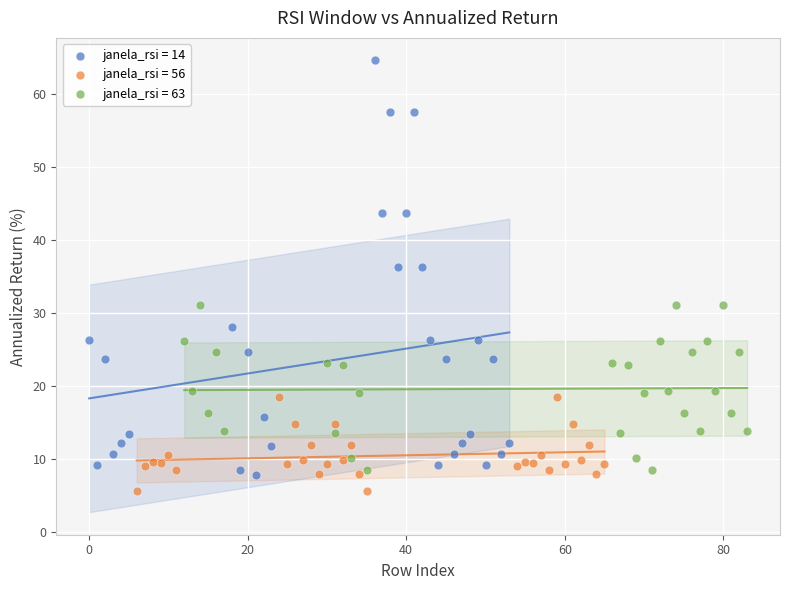

Which series has the widest spread of Y values?

janela_rsi = 14